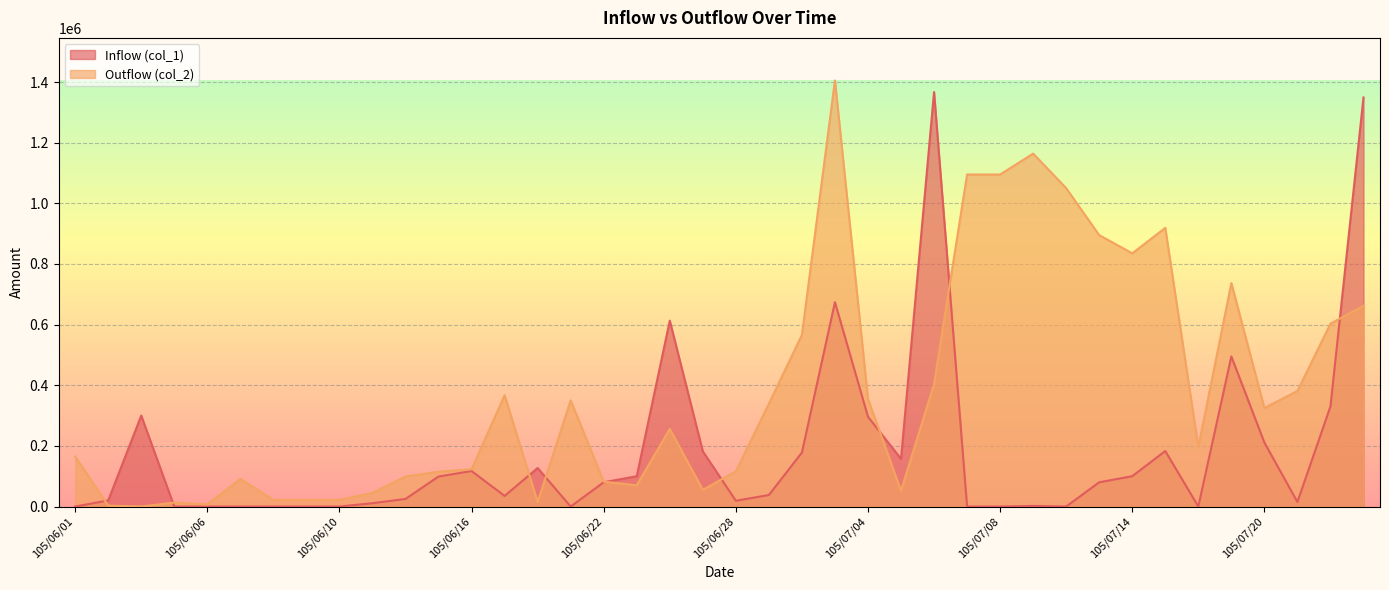

How many intersections are there between Inflow (col_1) and Outflow (col_2)?

9